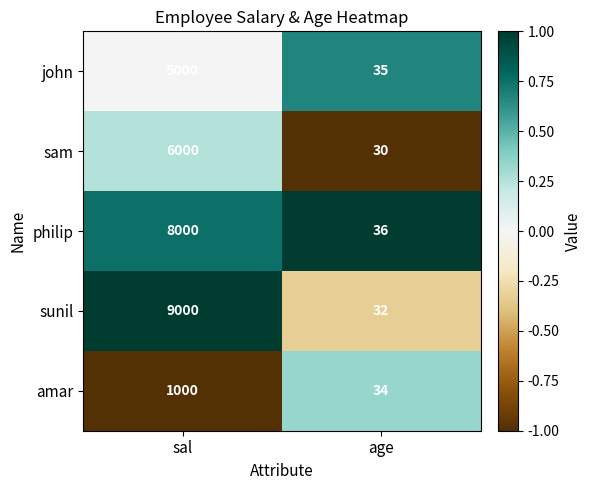

List the labels in order of john value, largest first.

sal, age